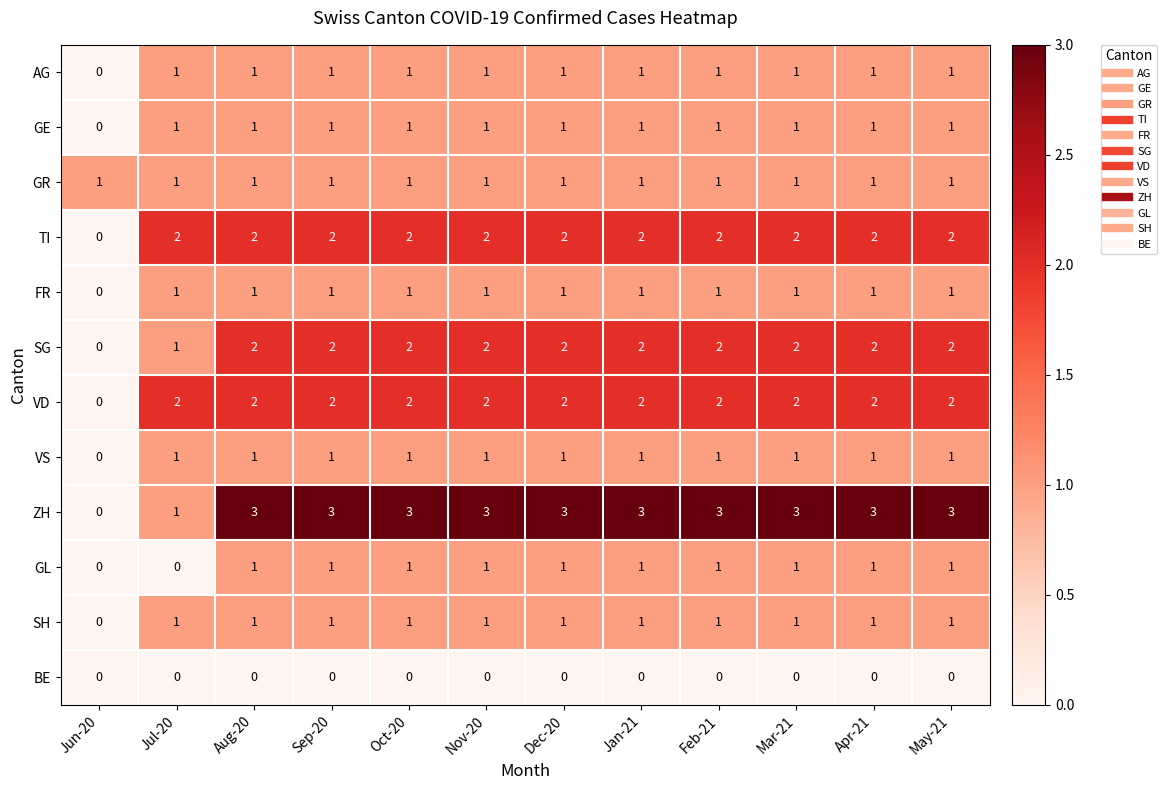

What is the sum of all AG values?

11